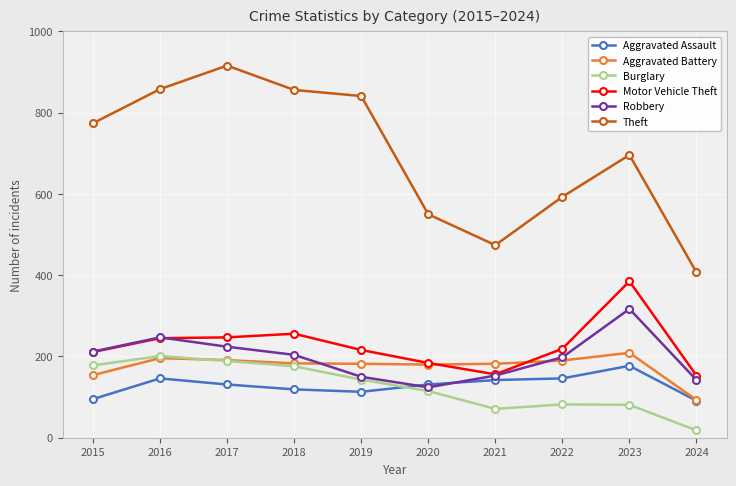

True or false: Theft and Motor Vehicle Theft intersect in this chart.

False